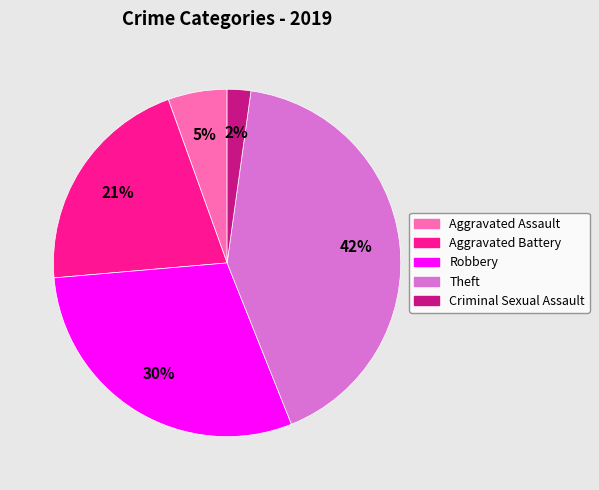

Is the sum of Aggravated Battery and Criminal Sexual Assault greater than half?

No